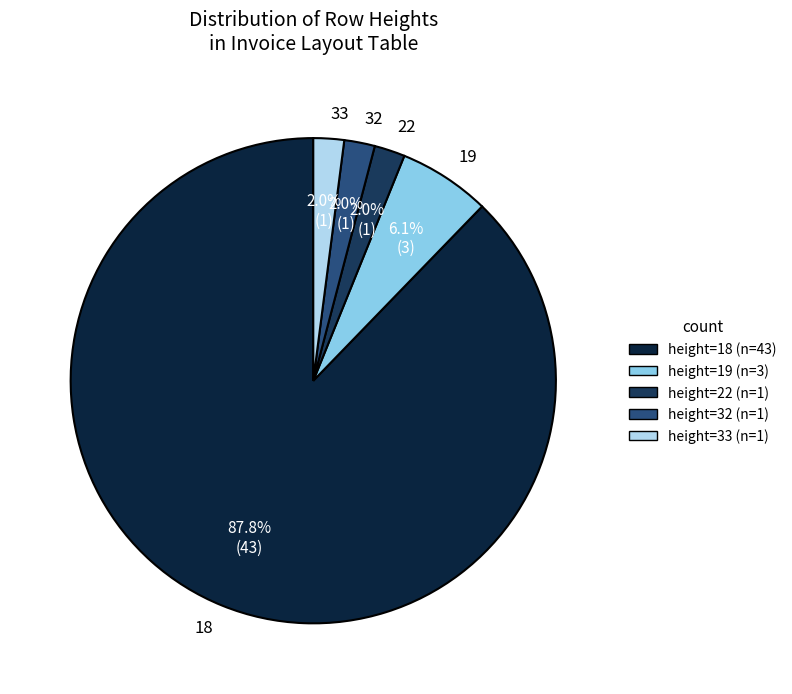

Is 32 the majority of the pie?

No